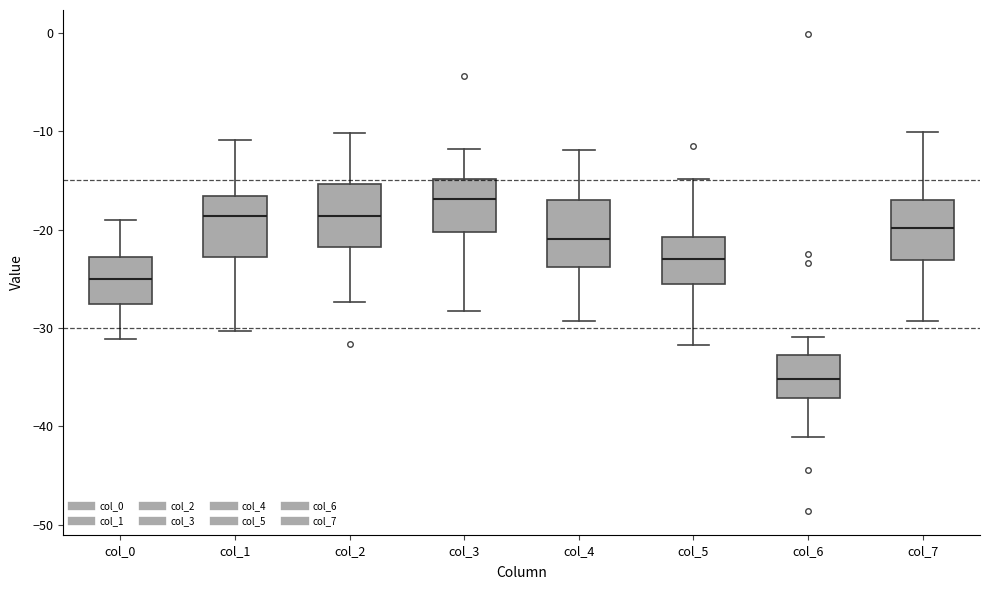

Reading left to right, read every box against the y-axis: the position of its median line, the range the box covers, and the ends of its whiskers. The values are not printed on the chart, so give them approximately, as read against the axis.

col_0: median -25, box -28 to -23, whiskers -31 to -19
col_1: median -19, box -23 to -17, whiskers -30 to -11
col_2: median -19, box -22 to -15, whiskers -27 to -10
col_3: median -17, box -20 to -15, whiskers -28 to -12
col_4: median -21, box -24 to -17, whiskers -29 to -12
col_5: median -23, box -26 to -21, whiskers -32 to -15
col_6: median -35, box -37 to -33, whiskers -41 to -31
col_7: median -20, box -23 to -17, whiskers -29 to -10